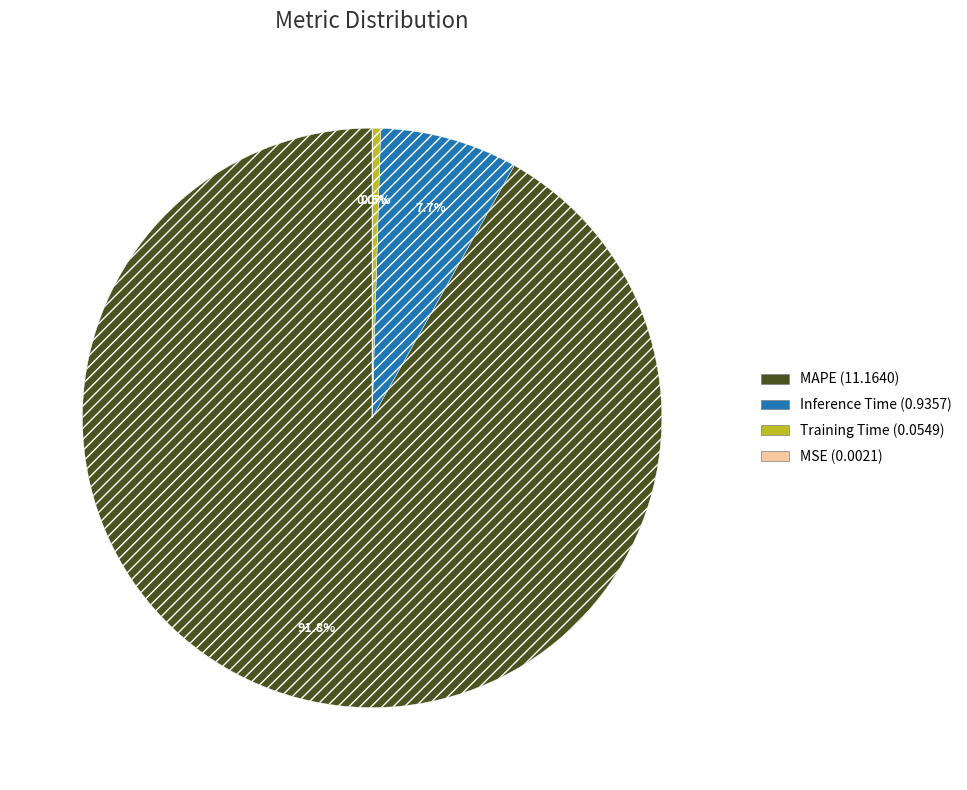

Which category has the biggest portion of the pie?

MAPE